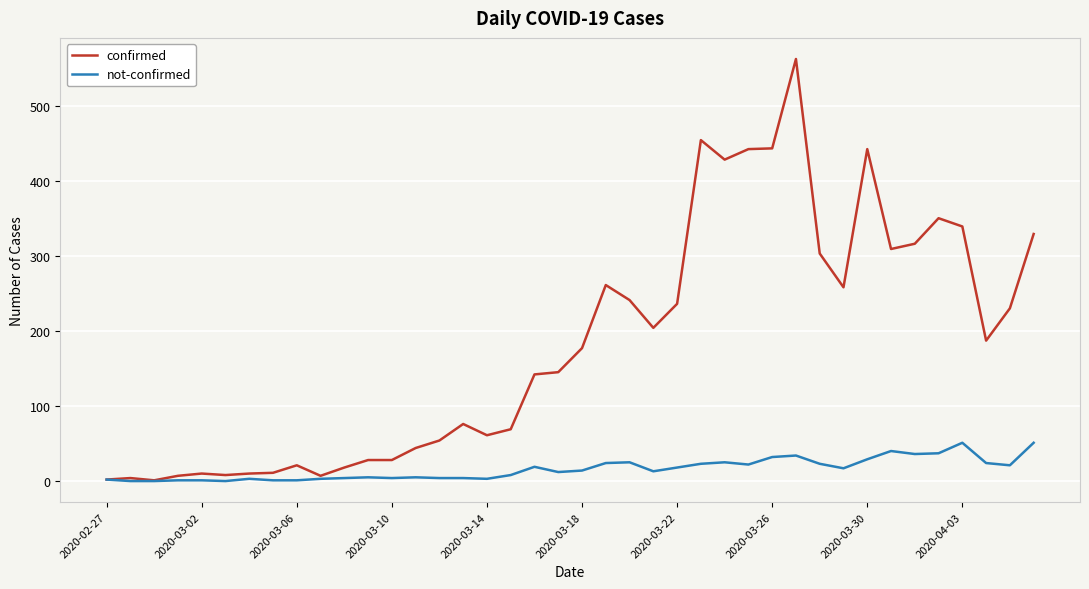

Which series has the widest spread of values?

confirmed